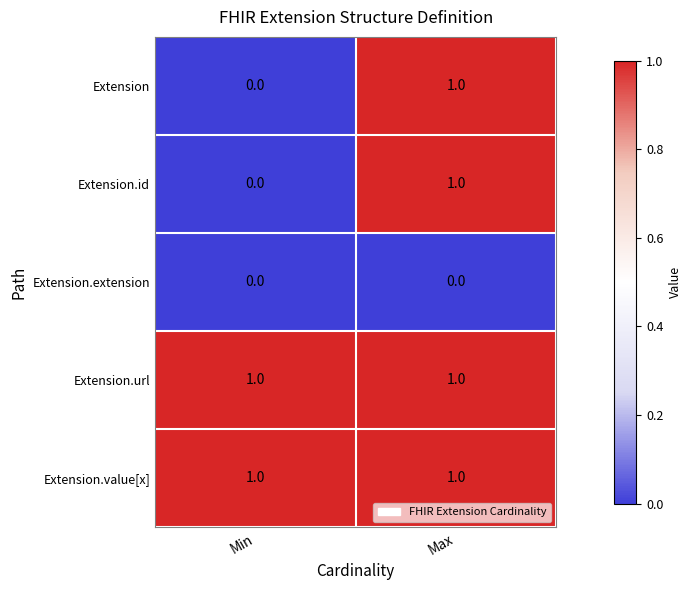

At which label does Extension.id reach its minimum?

Min